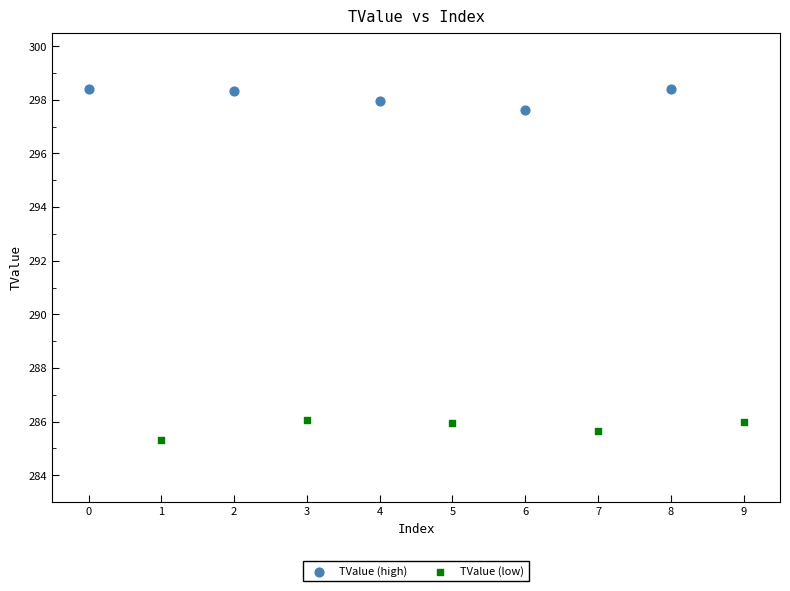

What are all the series names shown in the legend?

TValue (high), TValue (low)